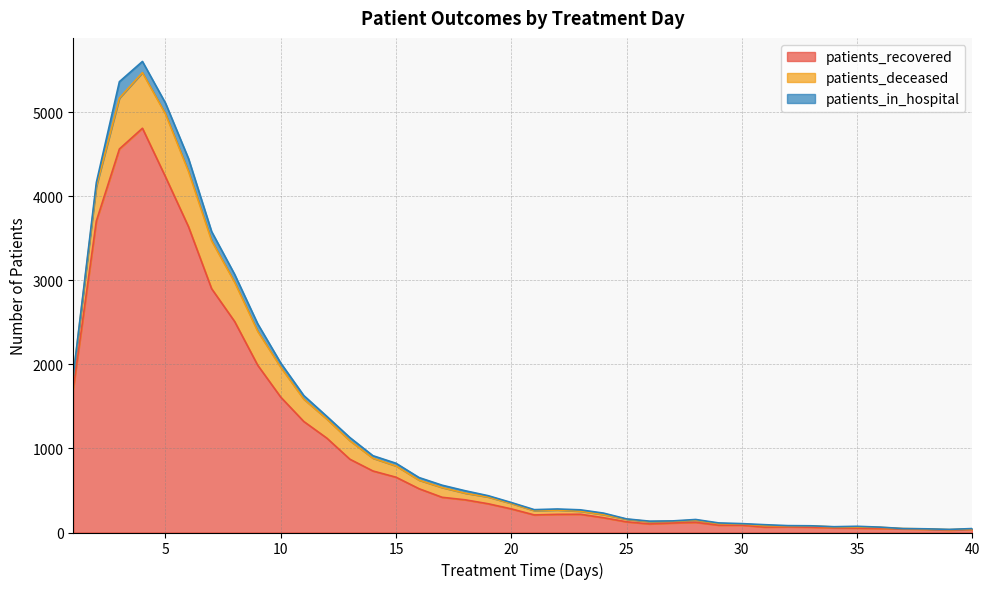

True or false: patients_deceased and patients_recovered intersect in this chart.

False